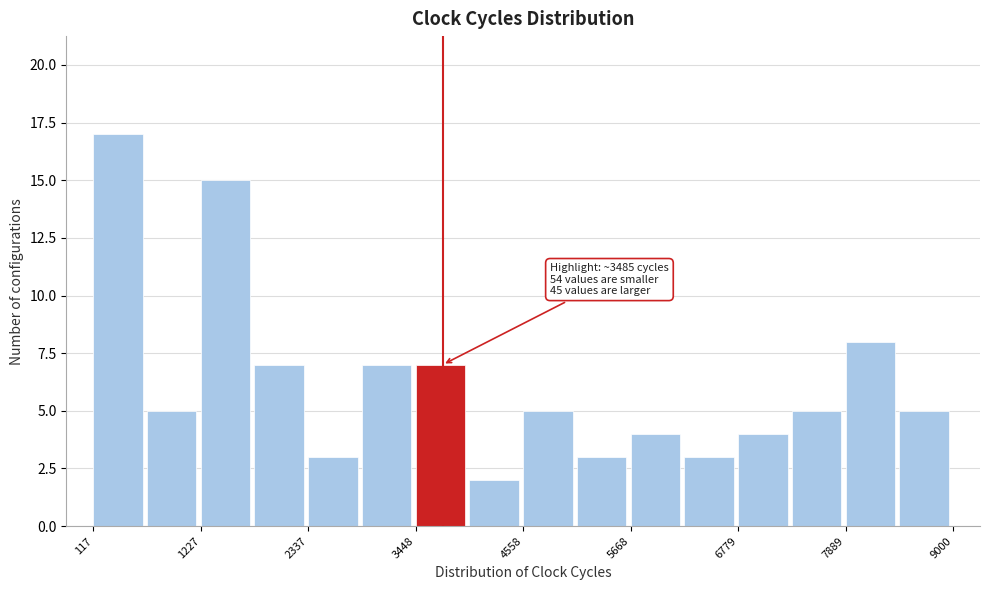

Around what value on the x-axis is the tallest bar? Give the approximate position of its centre, as read against the axis.

400